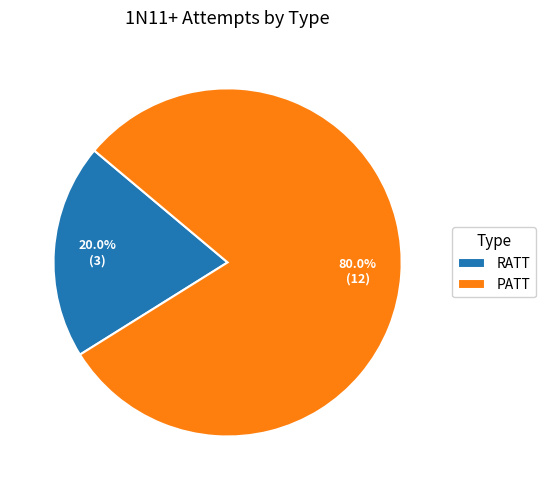

Is it true that PATT is 80% of the pie?

True